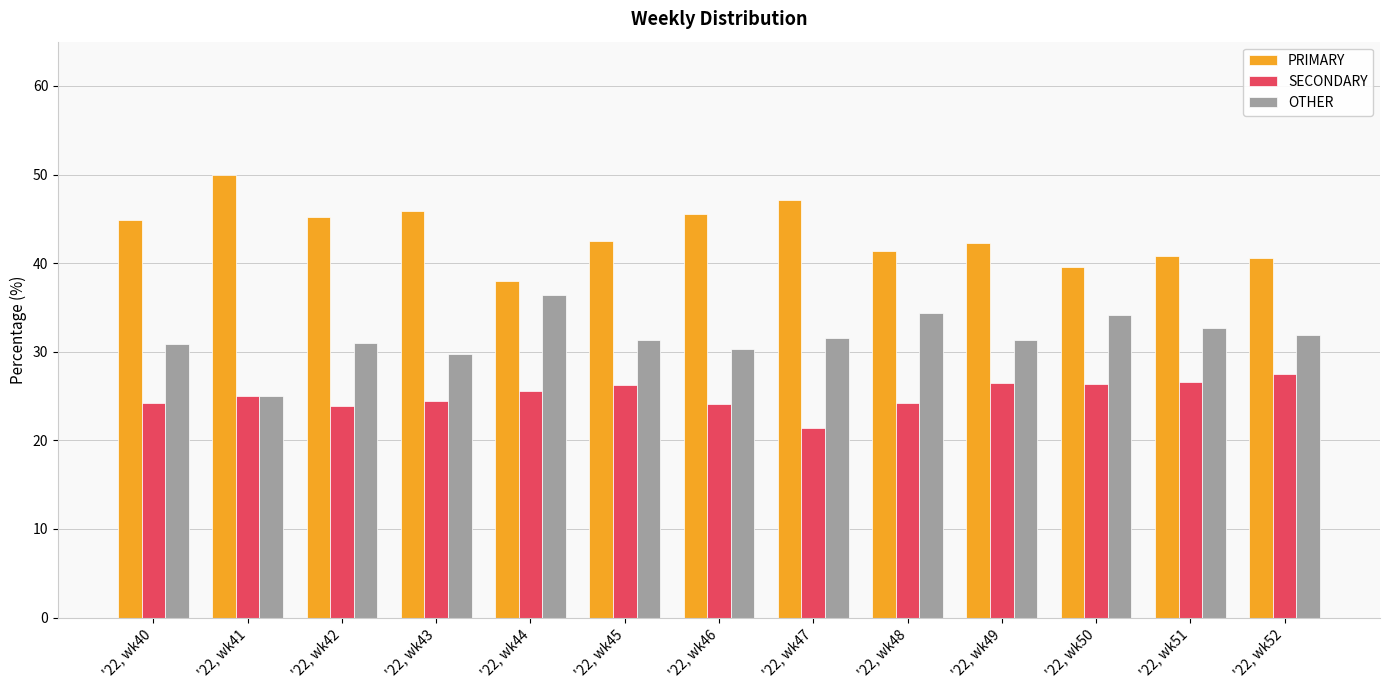

How many bars are there in each group?

3